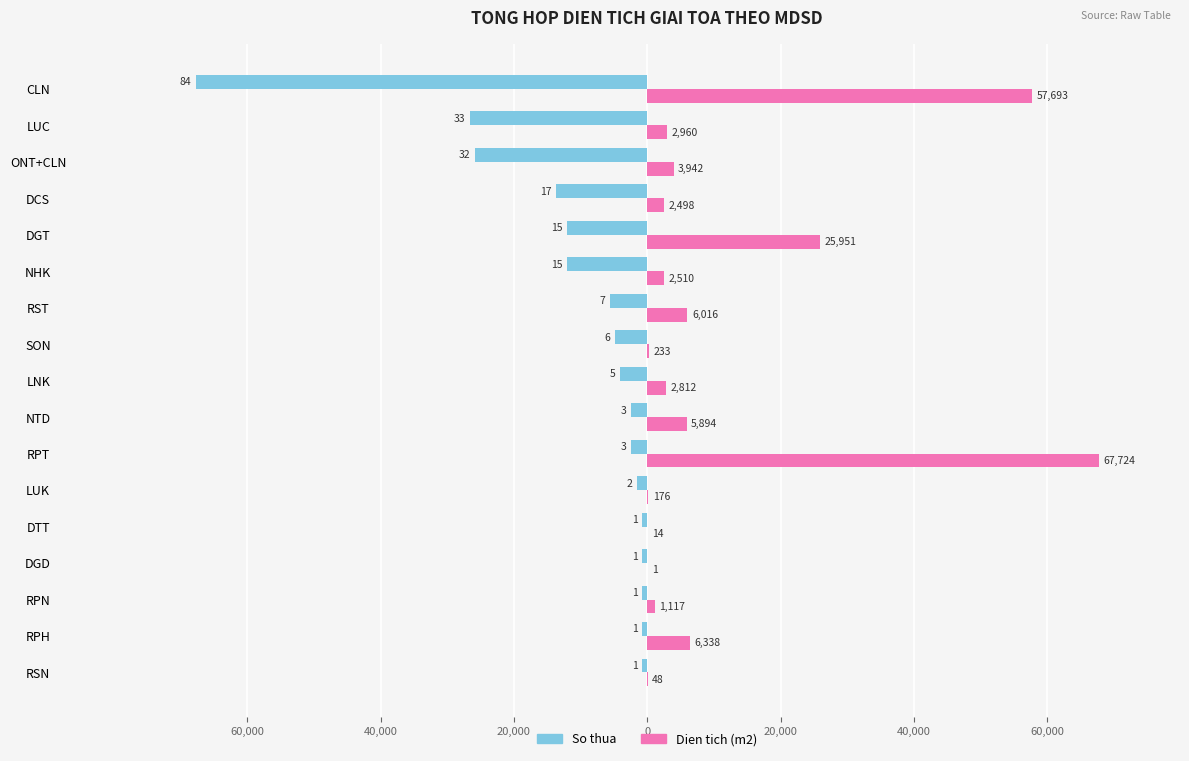

What are all the series names shown in the legend?

So thua, Dien tich (m2)